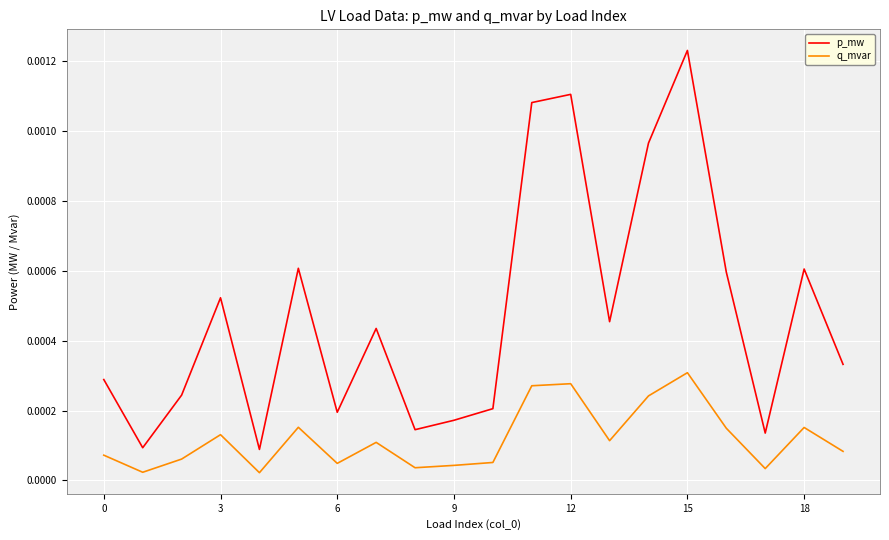

True or false: p_mw and q_mvar intersect in this chart.

False